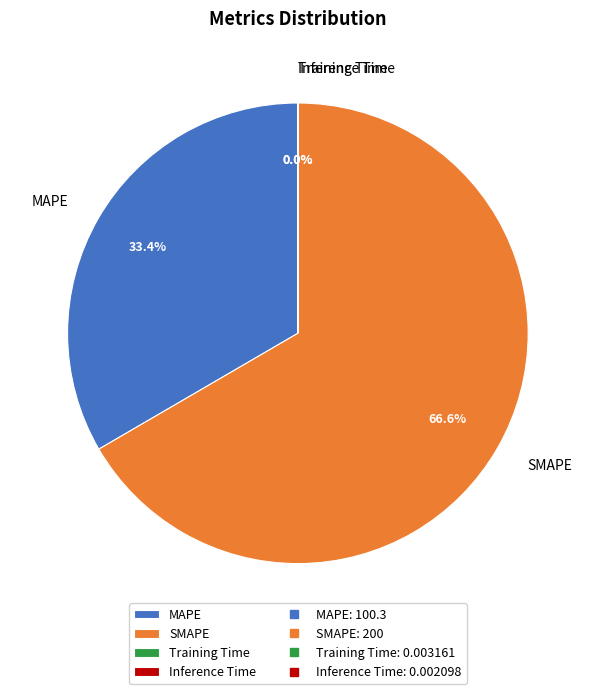

Which category accounts for the majority?

SMAPE